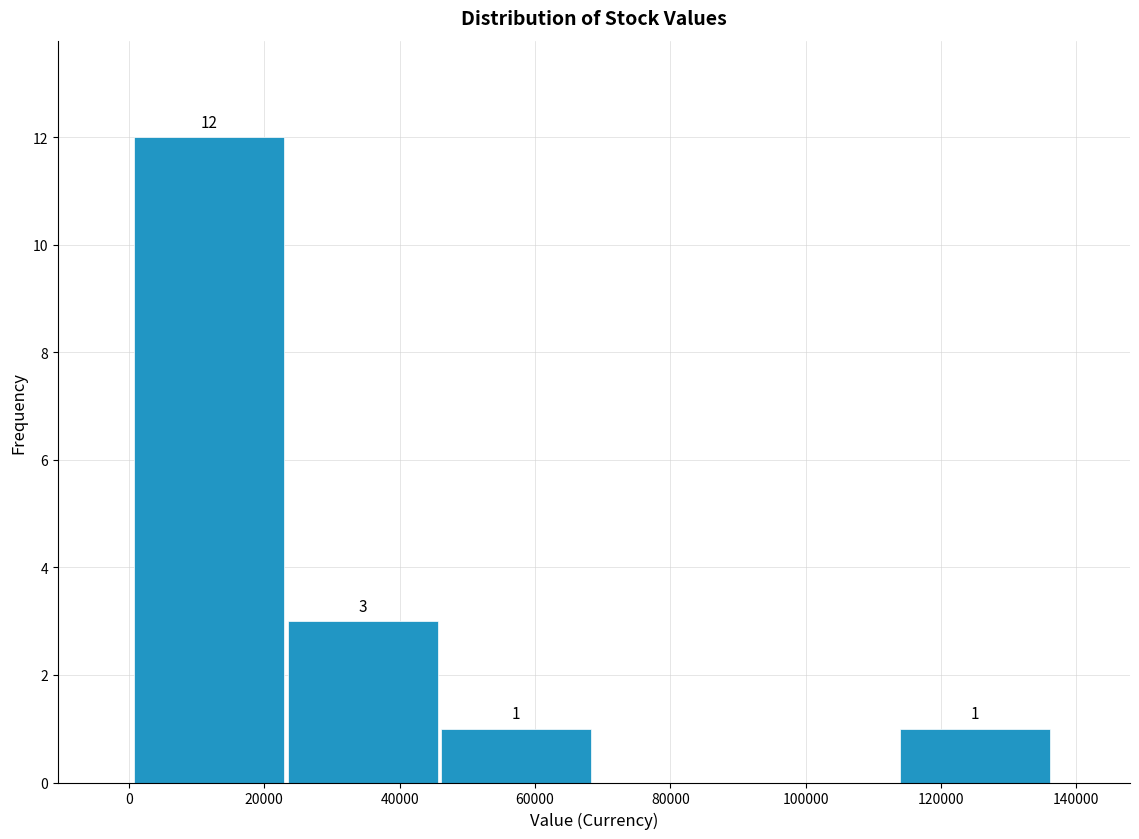

Which range on the x-axis has the tallest bar?

0 to 24000